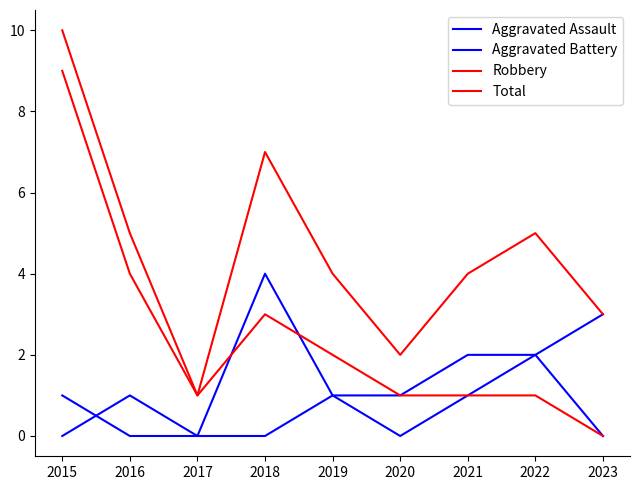

Which series has the largest range (max minus min)?

Robbery